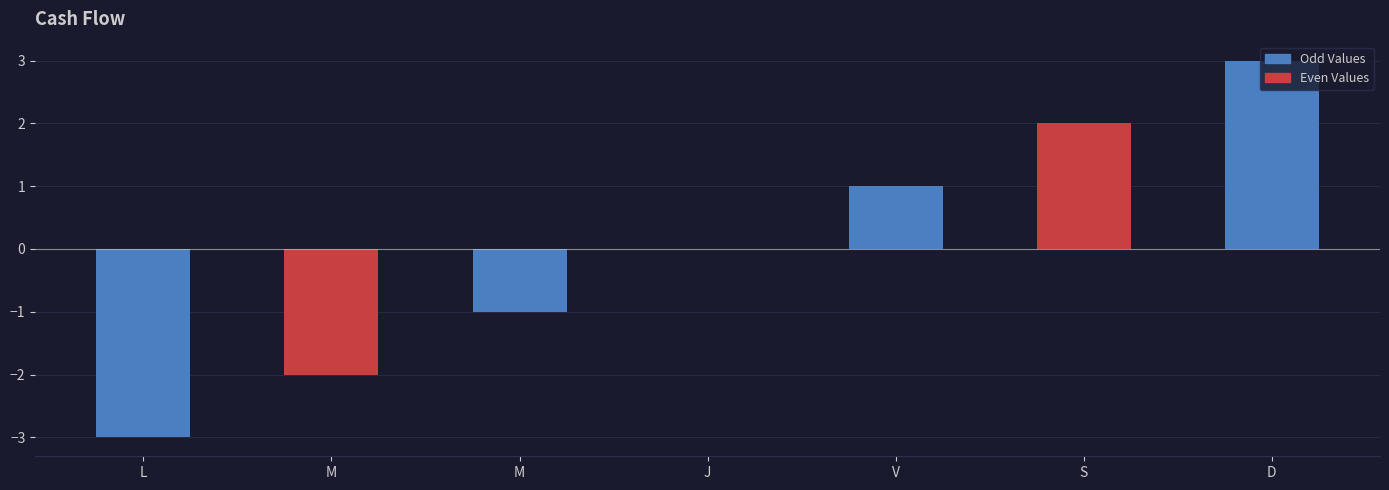

At which label does the data first exceed 0?

V